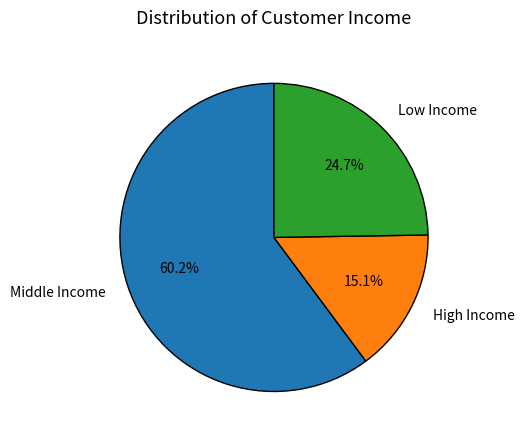

Is there any slice that represents more than half of the pie?

Yes